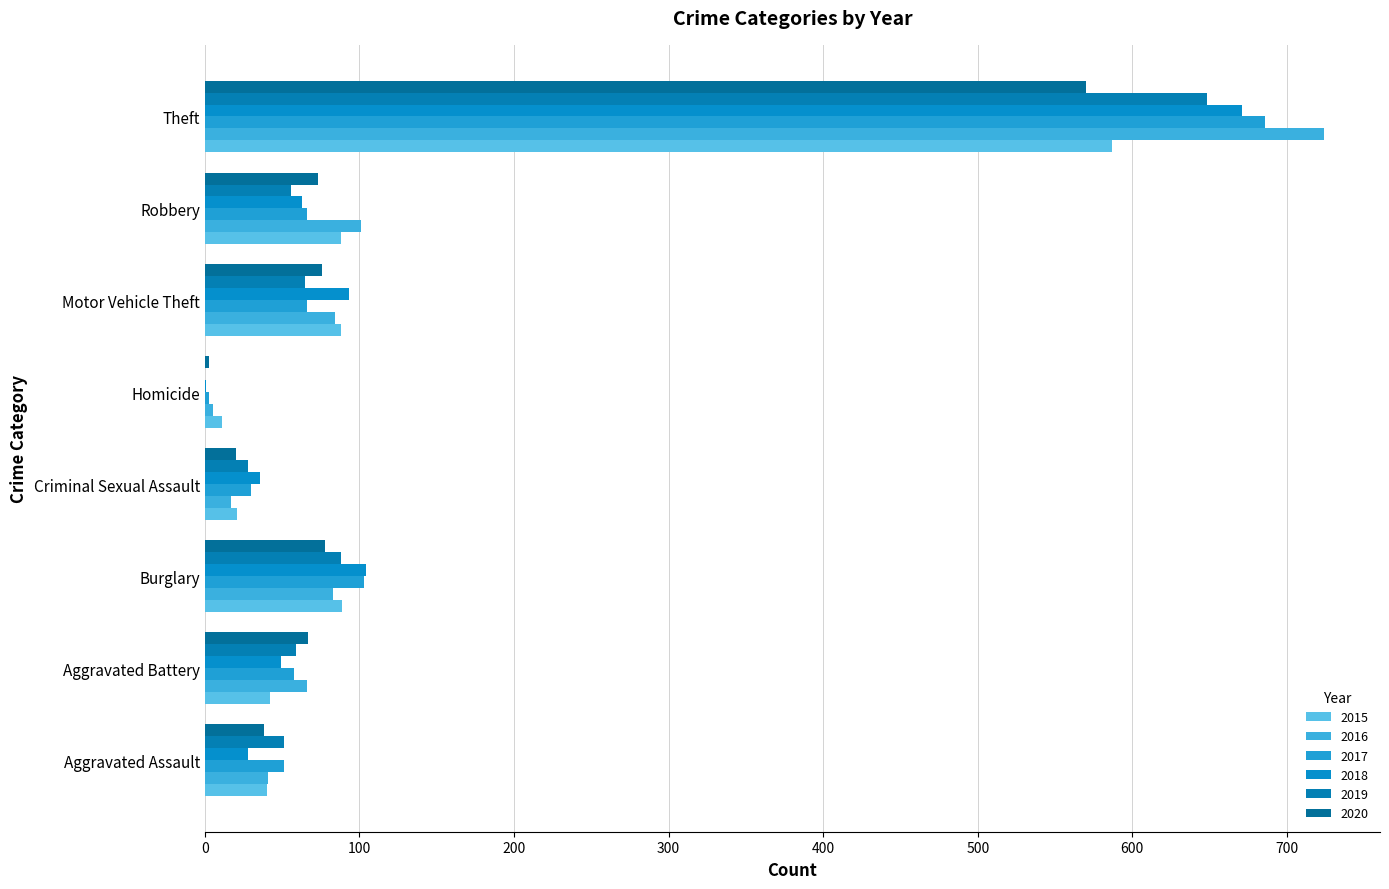

The 2018 series shows 420 at Theft. True or false?

False